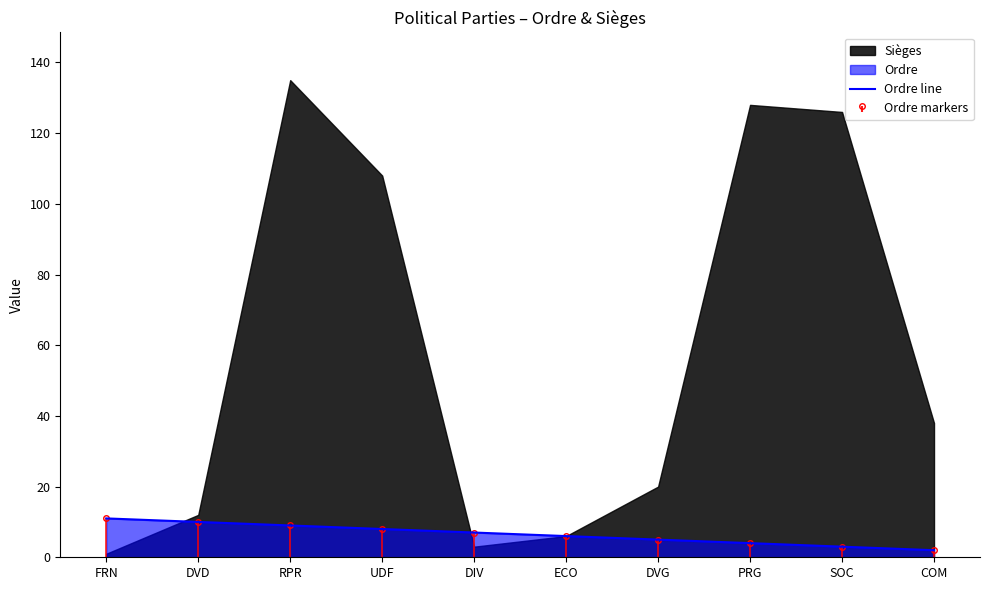

Reading right to left, transcribe all the data shown in this chart.

COM=2	SOC=3	PRG=4	DVG=5	ECO=6	DIV=7	UDF=8	RPR=9	DVD=10	FRN=11